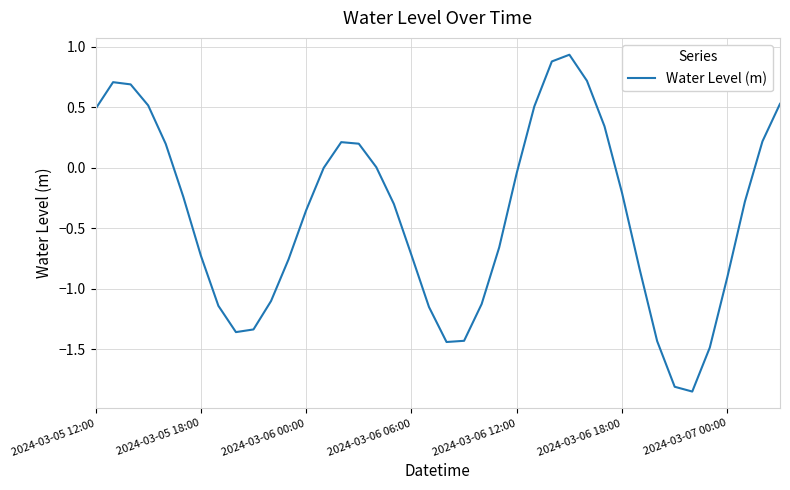

What is the difference between the maximum and minimum values?

2.8